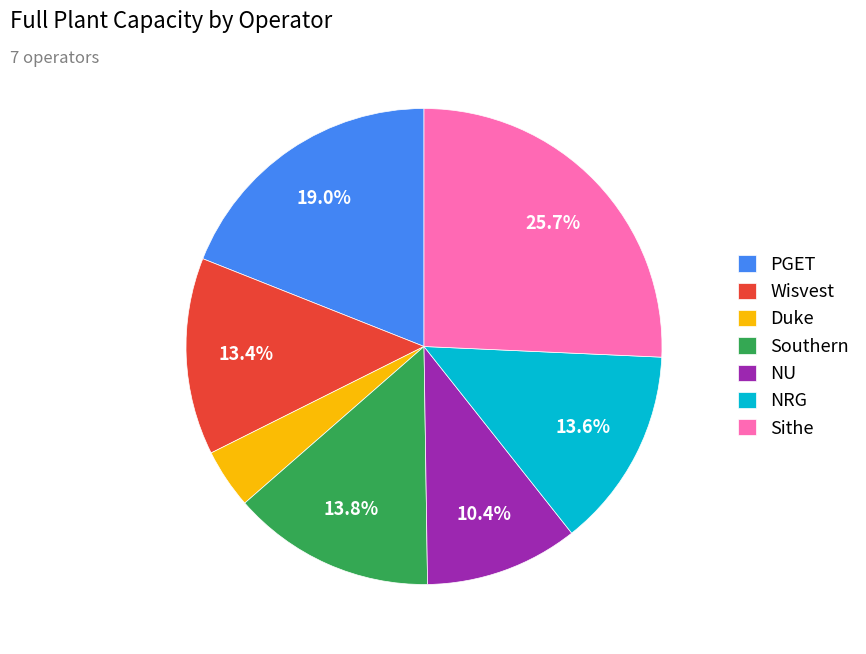

Which has a higher value, NU or Duke?

NU